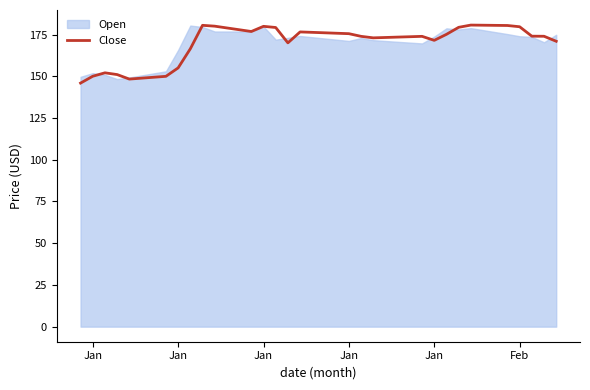

True or false: the data shows 291.2 at 35.

False